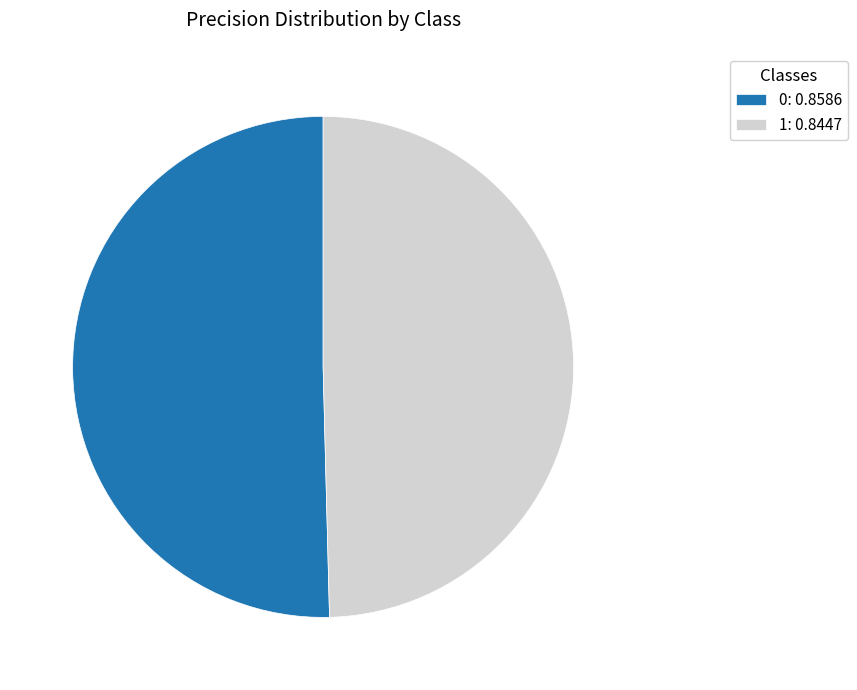

What is the smallest slice in the pie chart?

1